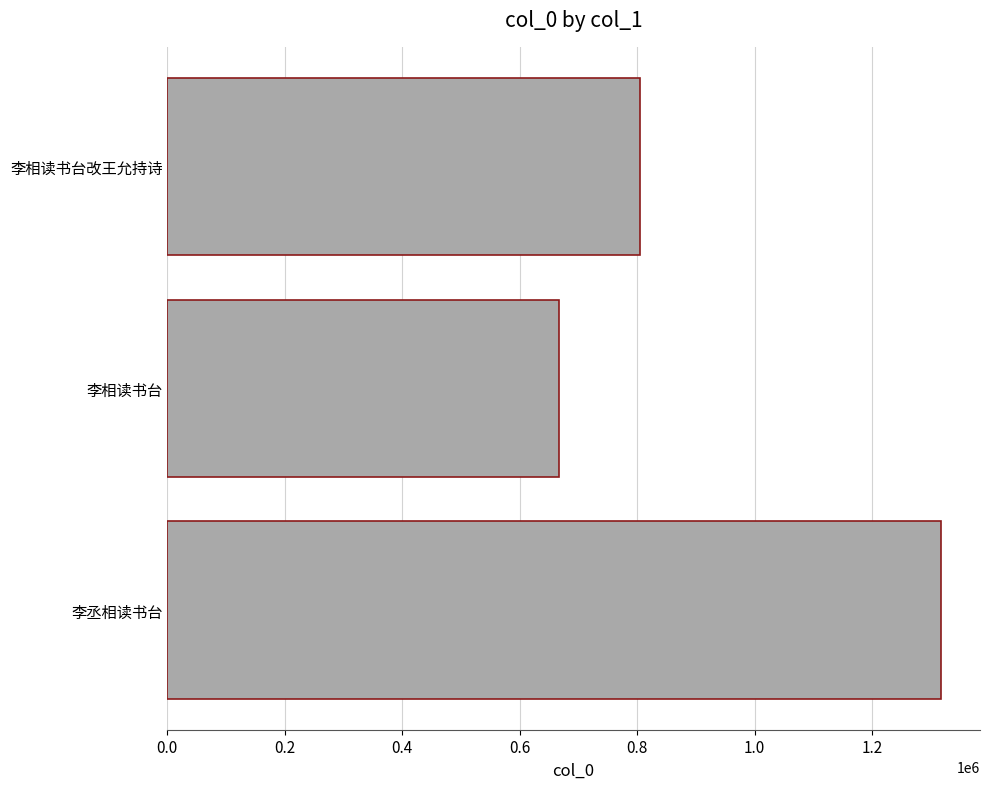

How many categories are shown in the chart?

3